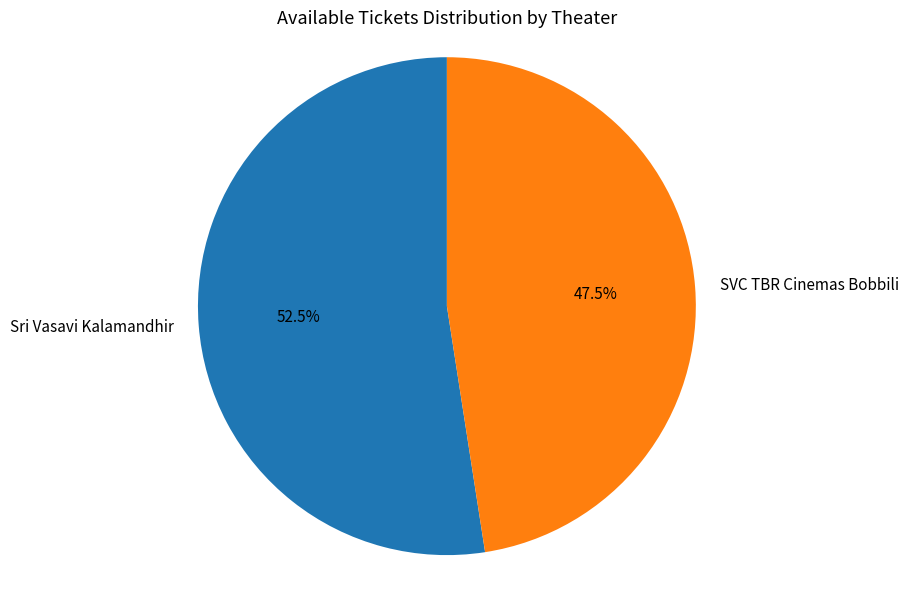

Rank the categories by value from highest to lowest.

Sri Vasavi Kalamandhir, SVC TBR Cinemas Bobbili